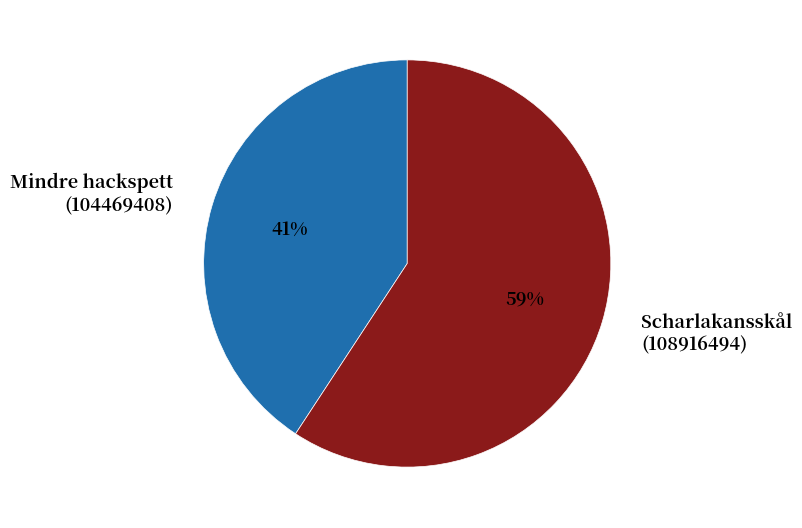

How many slices are in this pie chart?

2